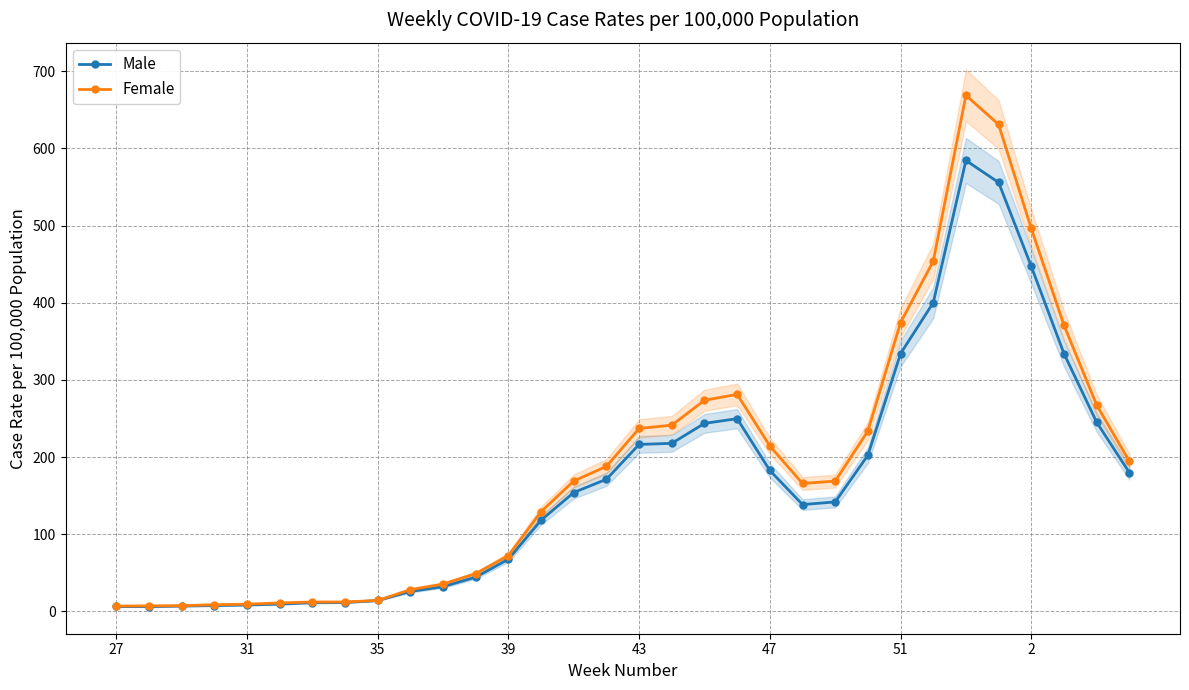

Reading right to left, transcribe all the data shown in this chart.

Male: 179.9	245.2	334.1	447.1	555.8	584.3	400.1	334.1	202.4	141.9	138.5	182.7	249.8	243.7	217.9	216.4	171.3	154.1	118.2	67.7	44.5	32.2	25.9	14.2	11.6	11.4	9.6	8.4	7.7	7.0	6.3	6.5
Female: 194.7	267.4	370.9	496.2	630.9	668.7	453.7	374.4	233.8	168.9	165.9	214.5	281.3	273.7	241.4	237.1	188.0	169.1	129.3	72.4	49.1	35.5	28.3	14.3	12.3	12.3	11.1	9.5	8.8	7.5	7.3	7.0